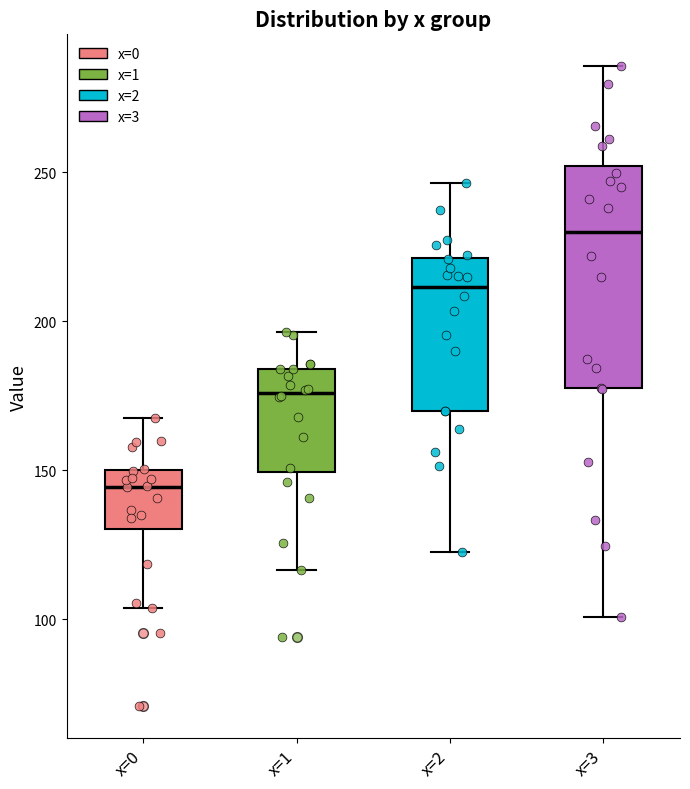

Reading left to right, read every box against the y-axis: the position of its median line, the range the box covers, and the ends of its whiskers. The values are not printed on the chart, so give them approximately, as read against the axis.

x=0: median 145, box 130 to 150, whiskers 105 to 170
x=1: median 175, box 150 to 185, whiskers 115 to 195
x=2: median 210, box 170 to 220, whiskers 125 to 245
x=3: median 230, box 175 to 250, whiskers 100 to 285